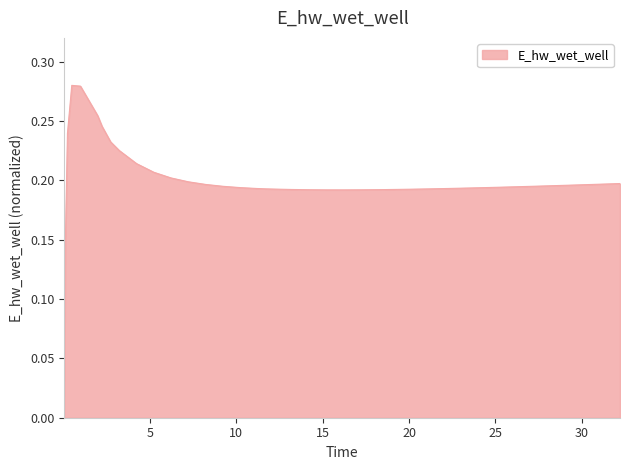

What is the label of the 6th point from the right?

27.21875